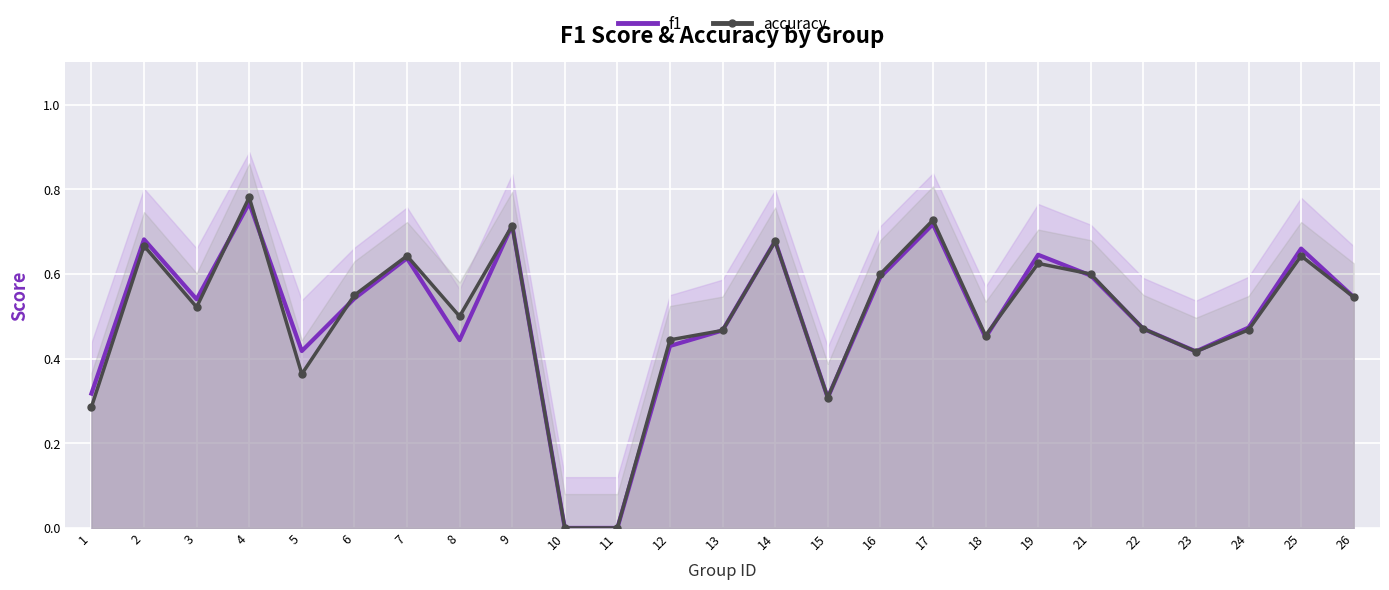

What is the sum of the accuracy values at 5 and 24?

0.8